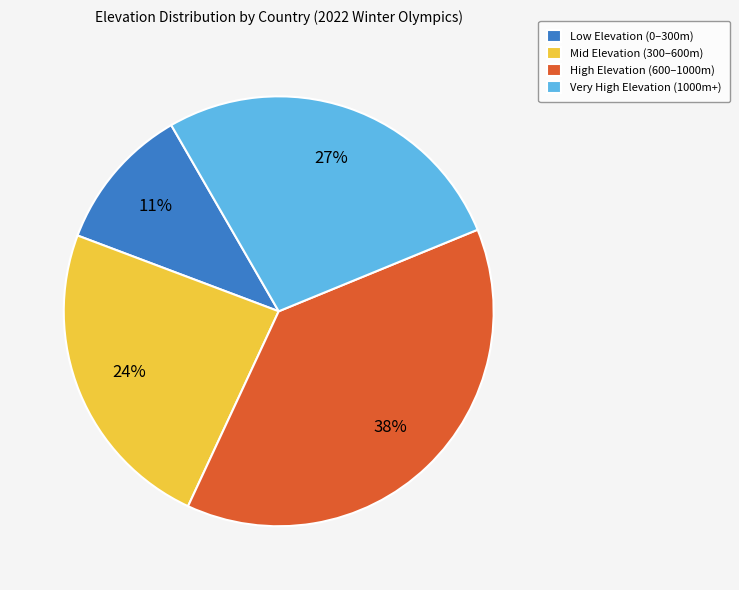

Approximately how many times larger is the value at Mid Elevation (300–600m) compared to Low Elevation (0–300m)?

2.2